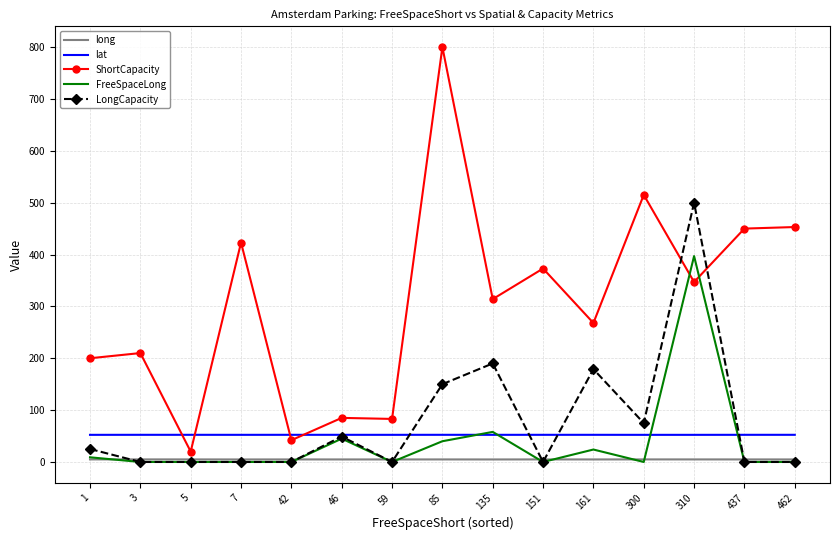

Count the number of data series in this chart.

5